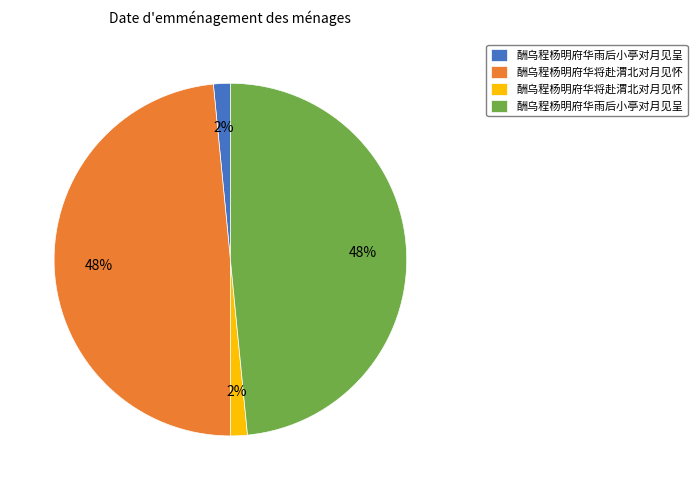

Count the number of slices in the pie.

4